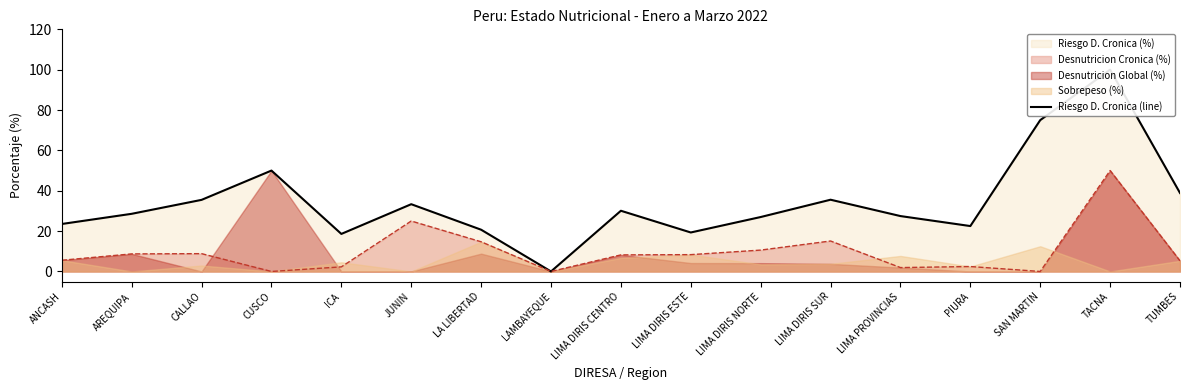

Count the number of data series in this chart.

1